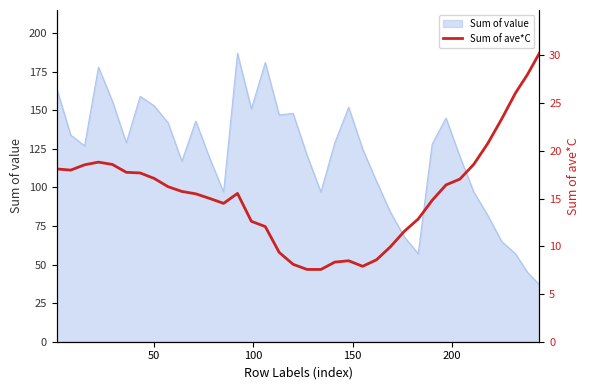

What is the highest value of the Sum of value series?

187